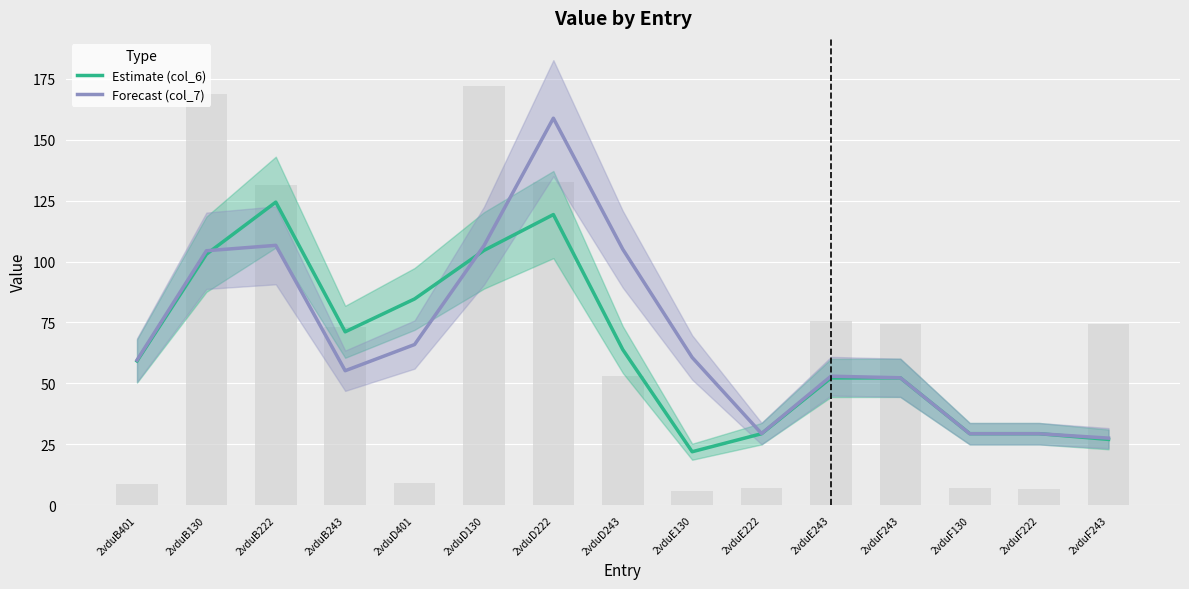

How many distinct data groups are displayed?

2